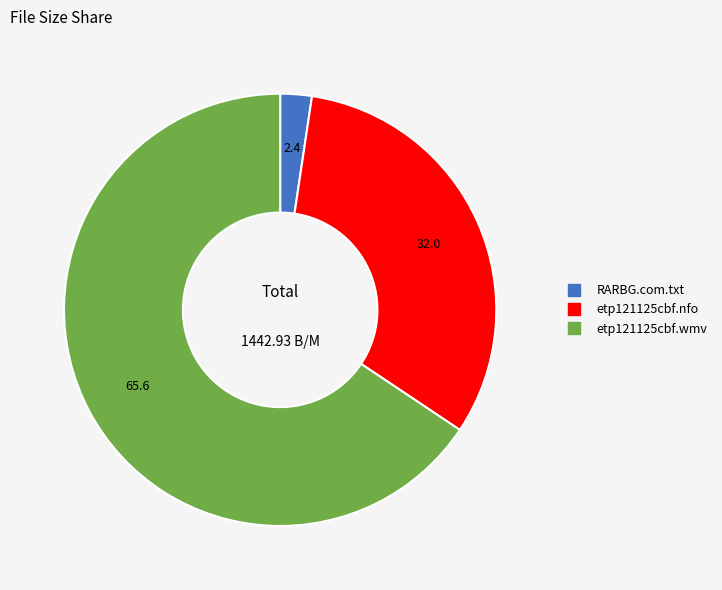

Is the sum of RARBG.com.txt and etp121125cbf.wmv greater than half?

Yes